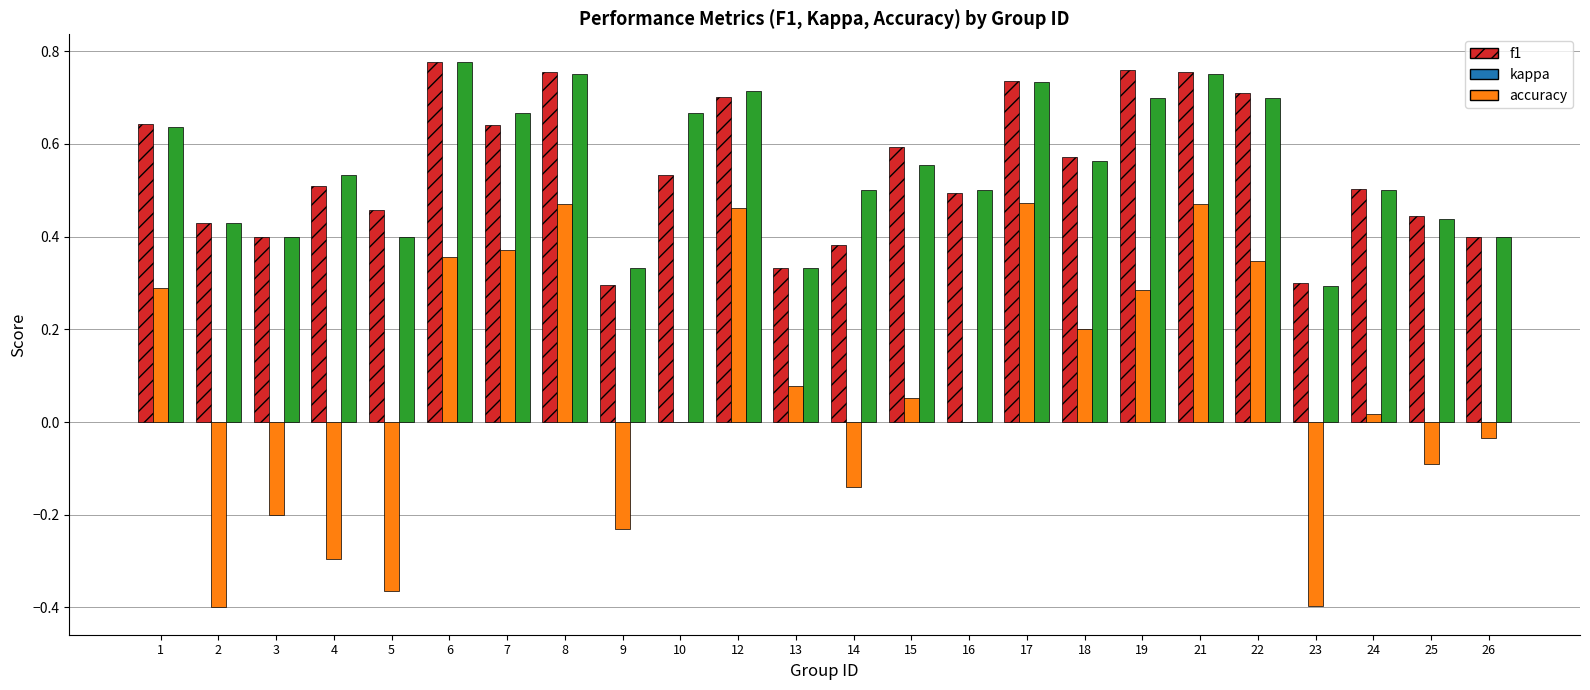

Which series changed the most between 12 and 25?

kappa